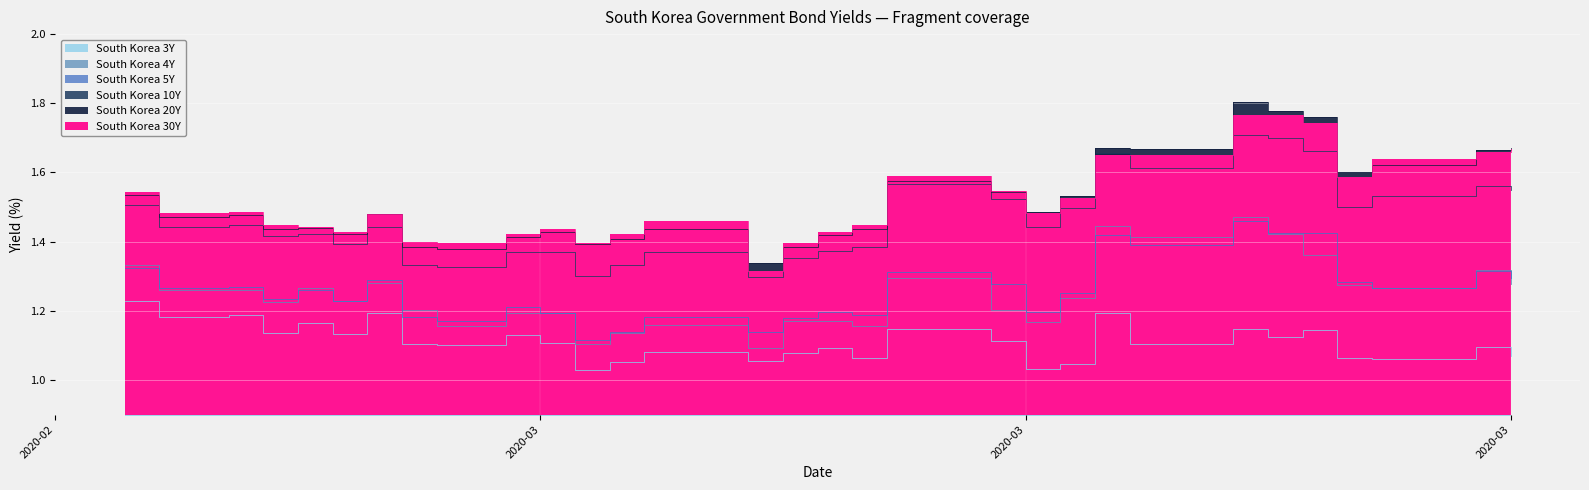

What is the total value across all series at 2020-03-05?

7.5